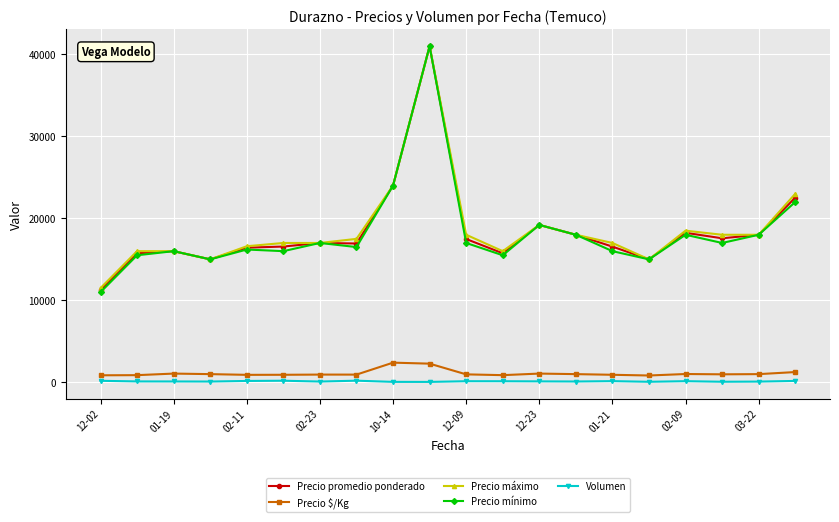

True or false: Precio mínimo and Precio $/Kg cross at least once.

False